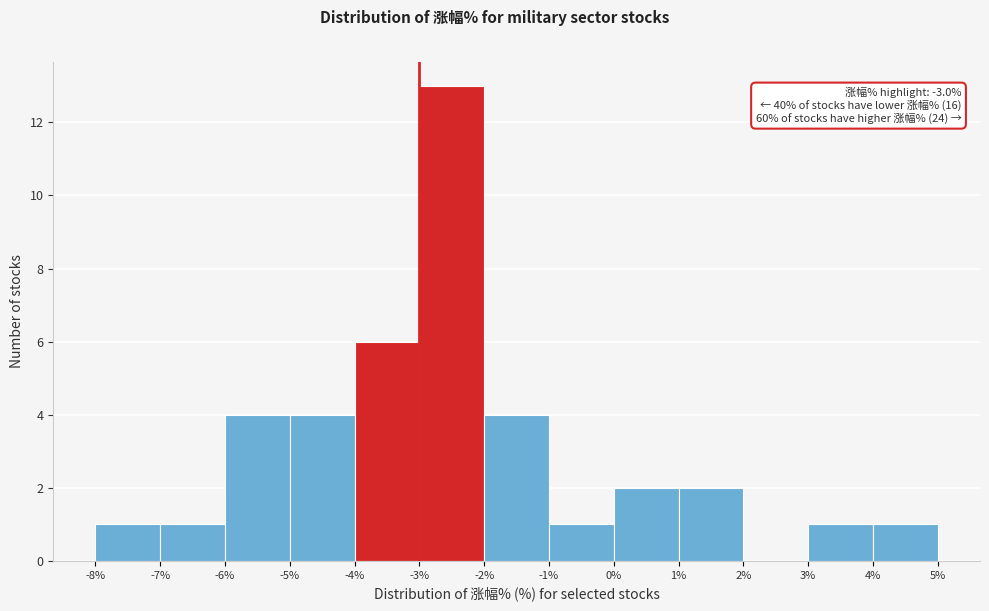

Which range on the x-axis has the tallest bar?

-3% to -2%